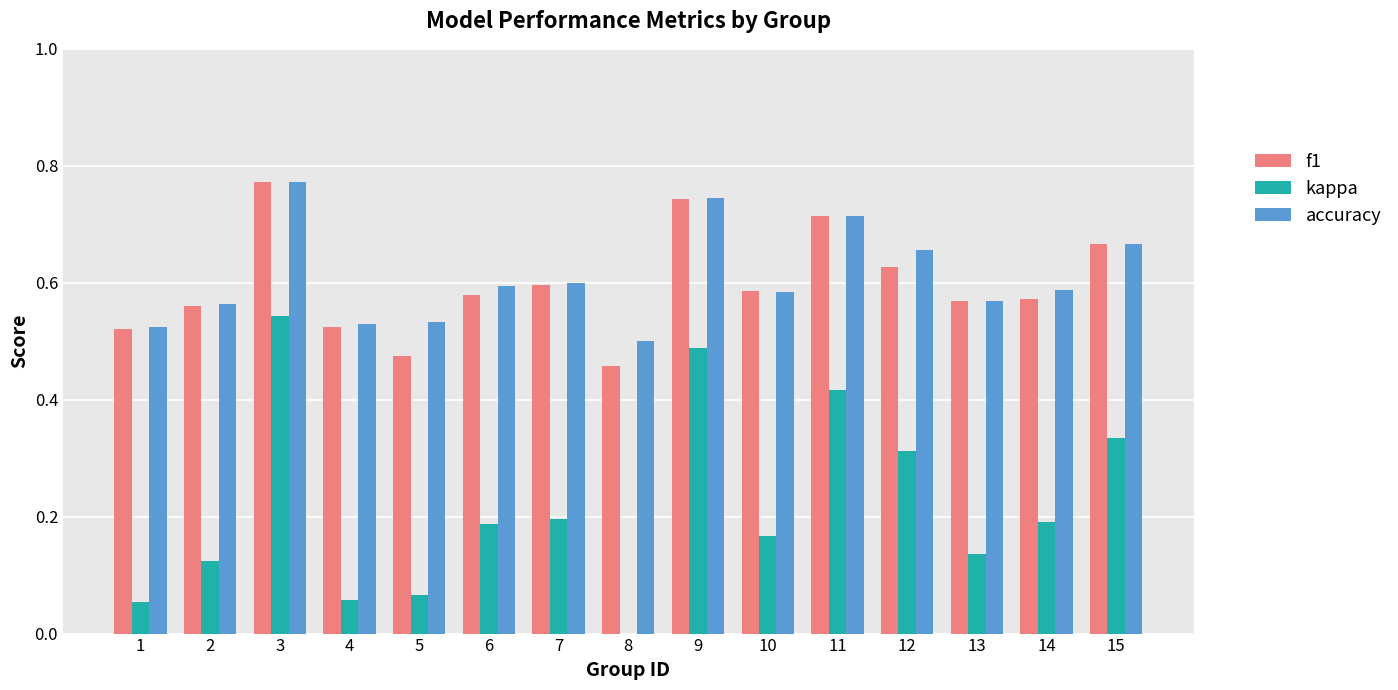

What is the sum of the f1 values at 9 and 3?

1.5